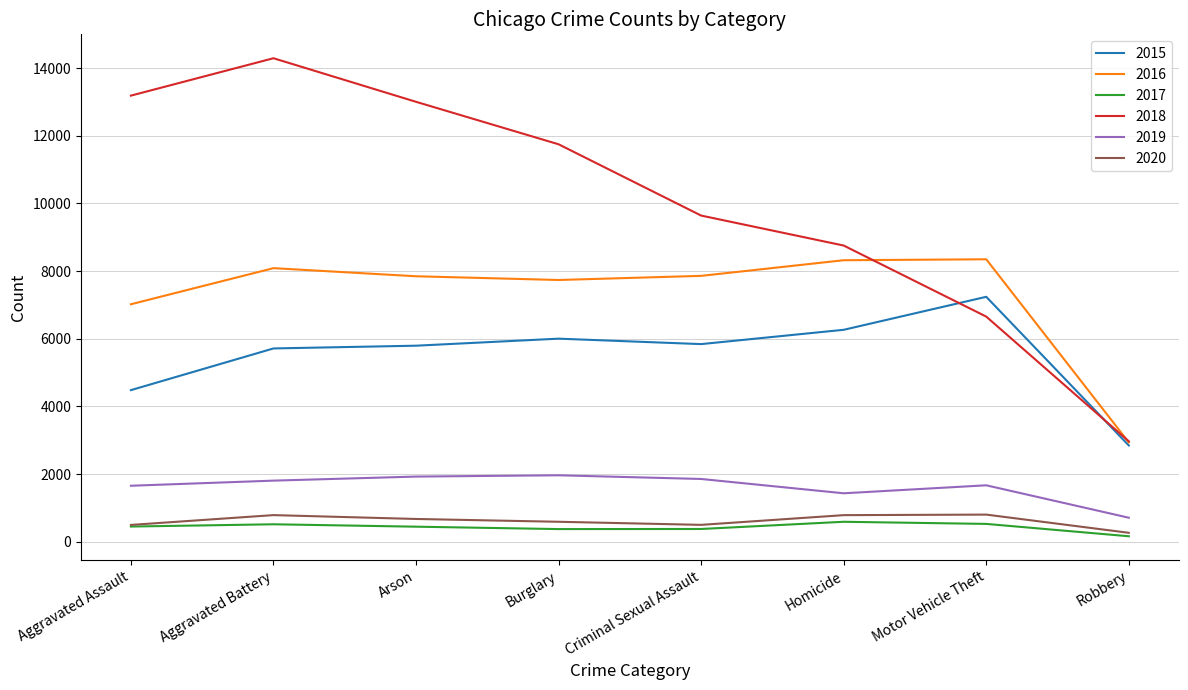

At which label does 2015 reach its peak?

Motor Vehicle Theft